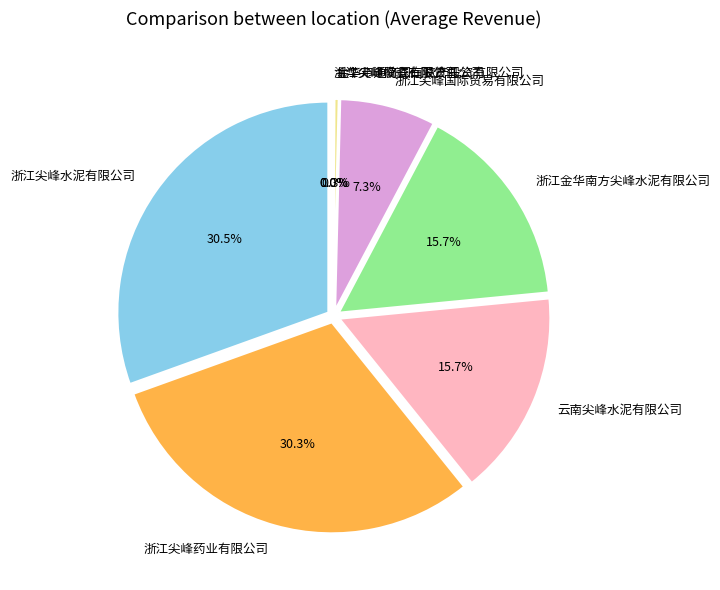

To the nearest percent, what percentage of the pie is 云南尖峰水泥有限公司?

16%